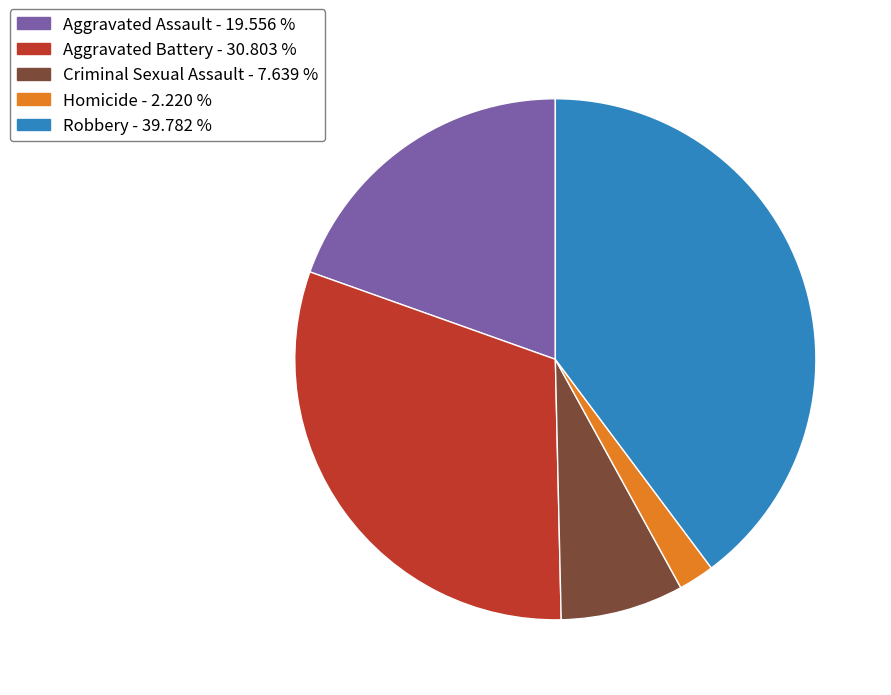

Which slice is the smallest?

Homicide